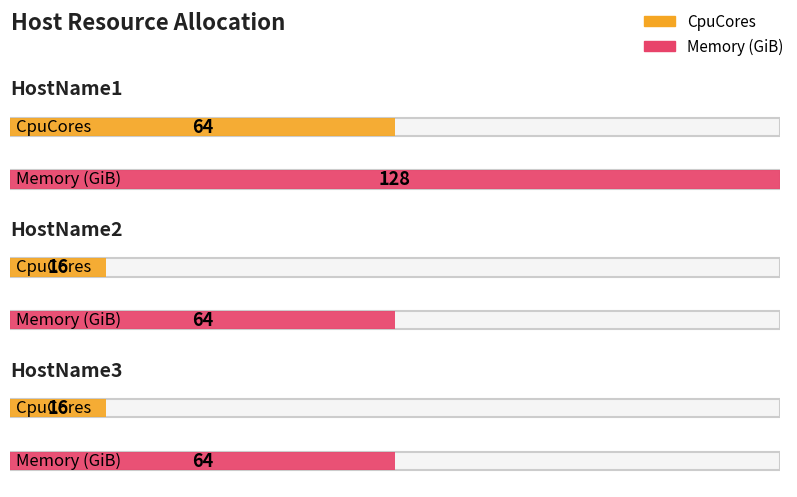

The value of Memory (GiB) at HostName1 is 128. True or false?

True